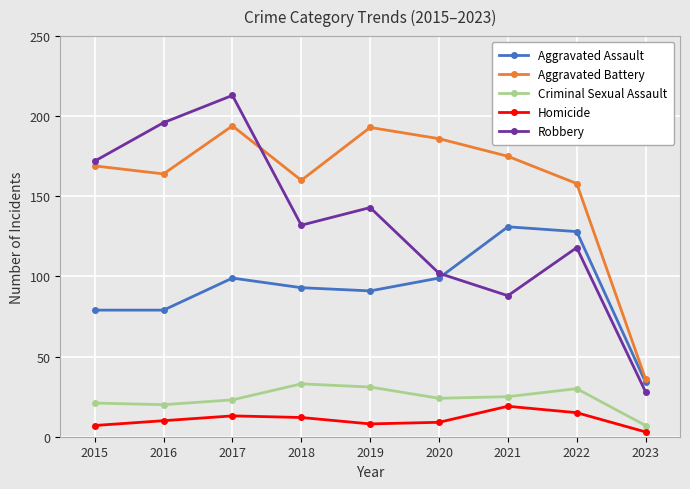

Count the number of categories in the chart.

9